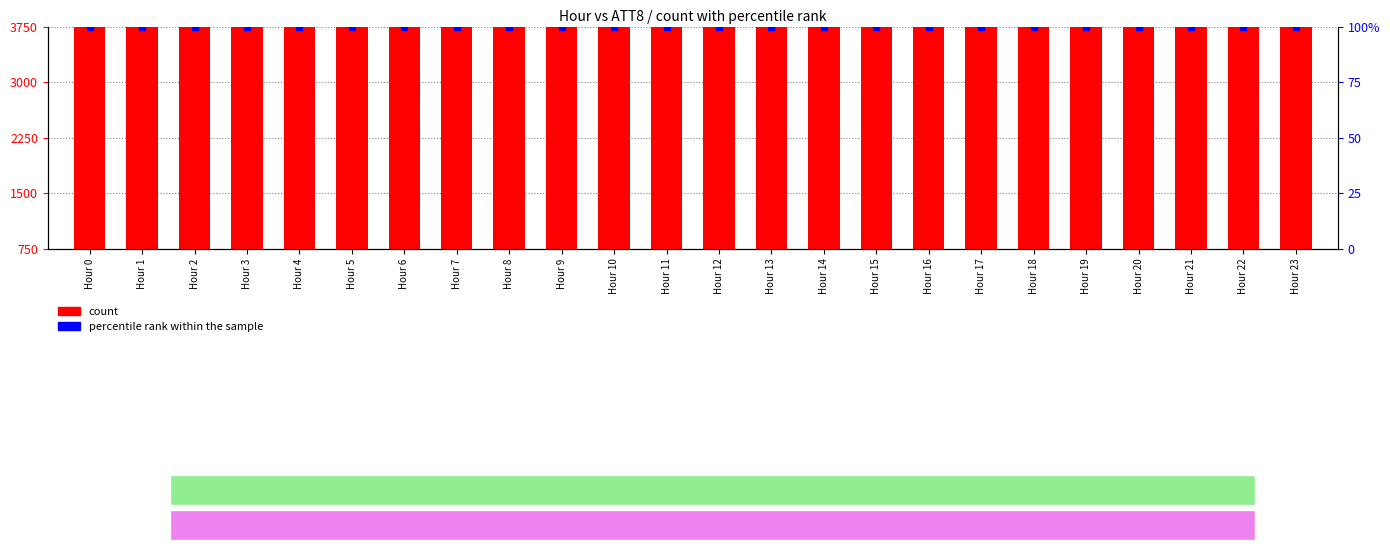

Which series contains the highest Y value?

count